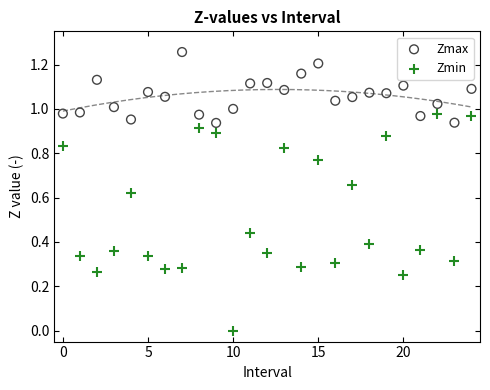

Which series reaches the maximum Y coordinate?

Zmax